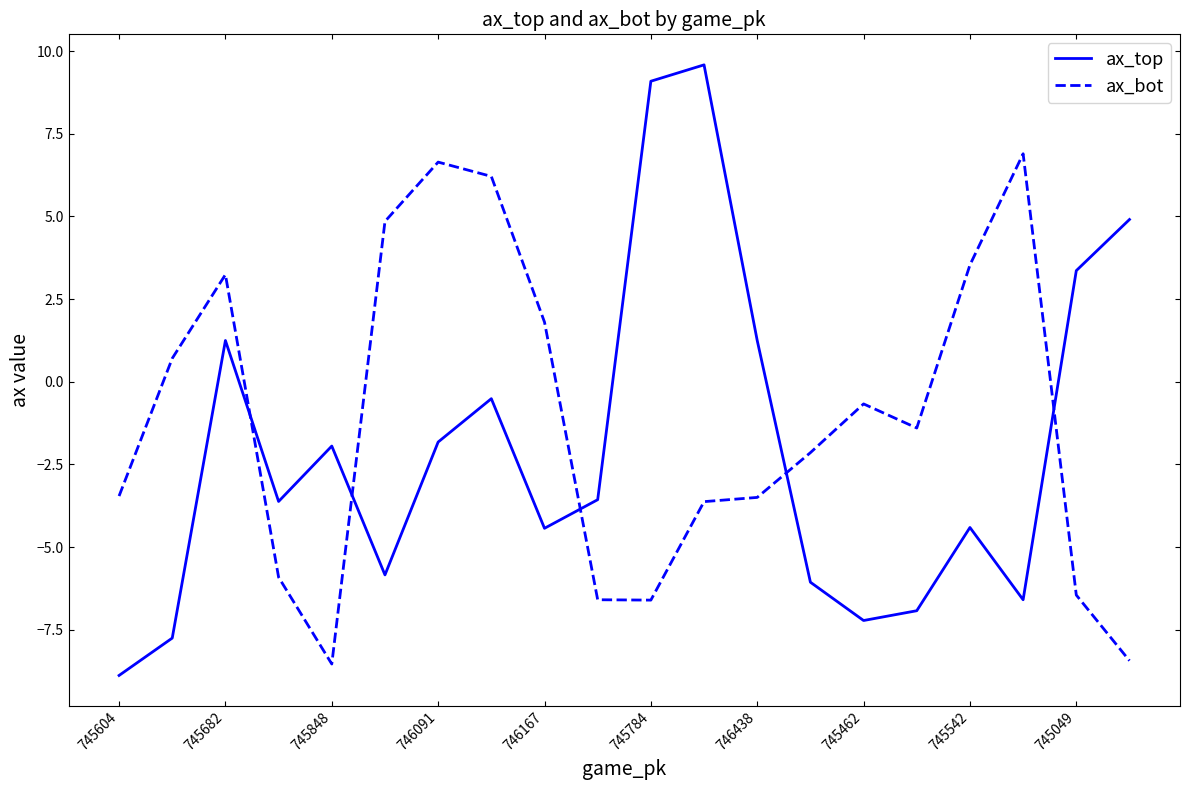

What is the difference between the maximum and minimum values in the ax_bot series?

15.4